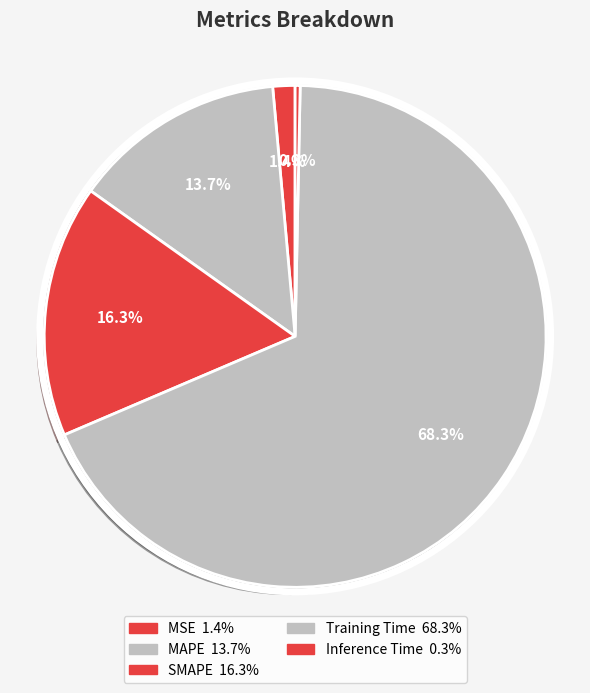

What portion of the pie excludes SMAPE?

83.7%